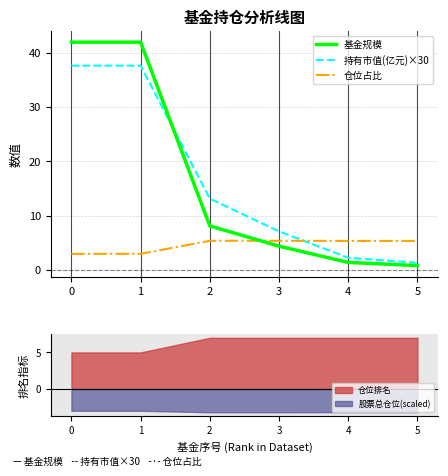

True or false: 持有市值(亿元)×30 has more than 1 points higher than both neighbors.

False